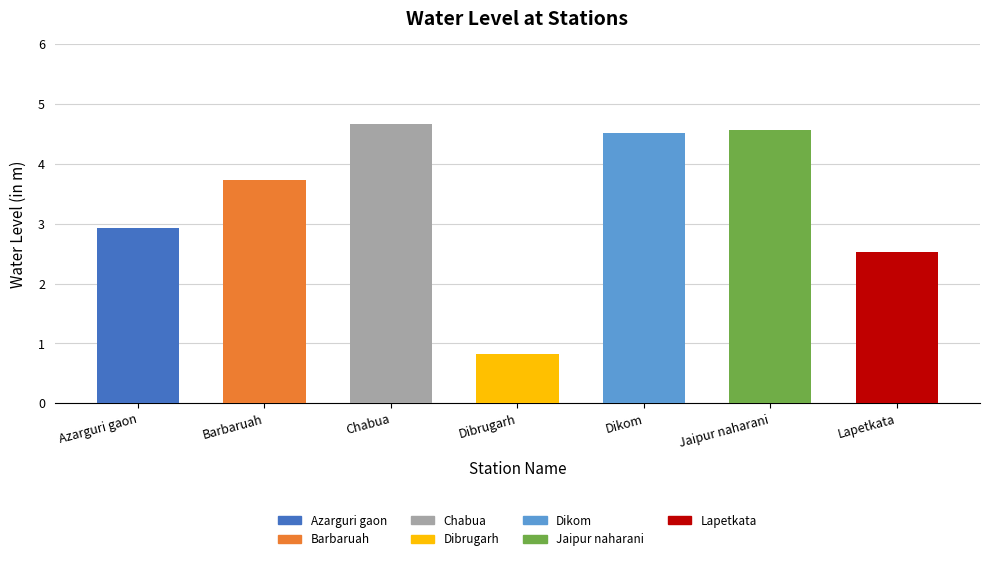

Where is the data nearest to the value 2?

Lapetkata